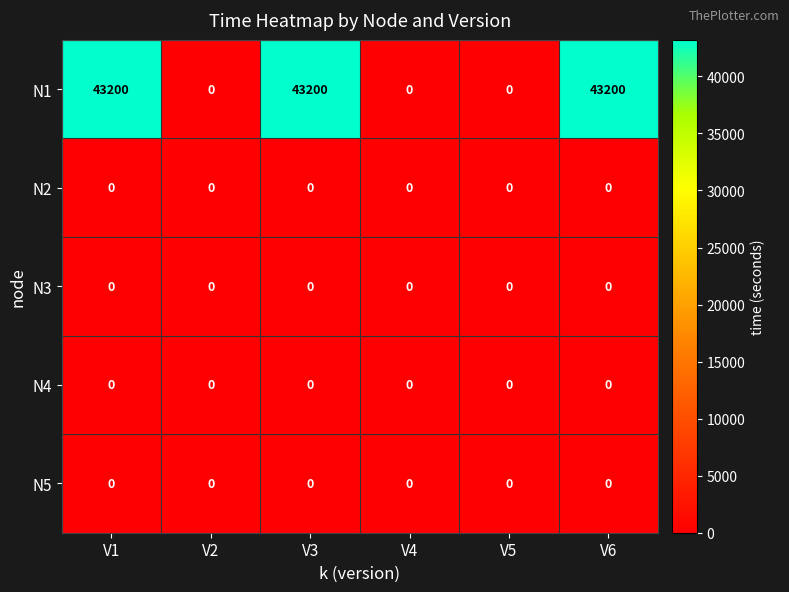

What is the difference between the highest and lowest values at V6?

43200